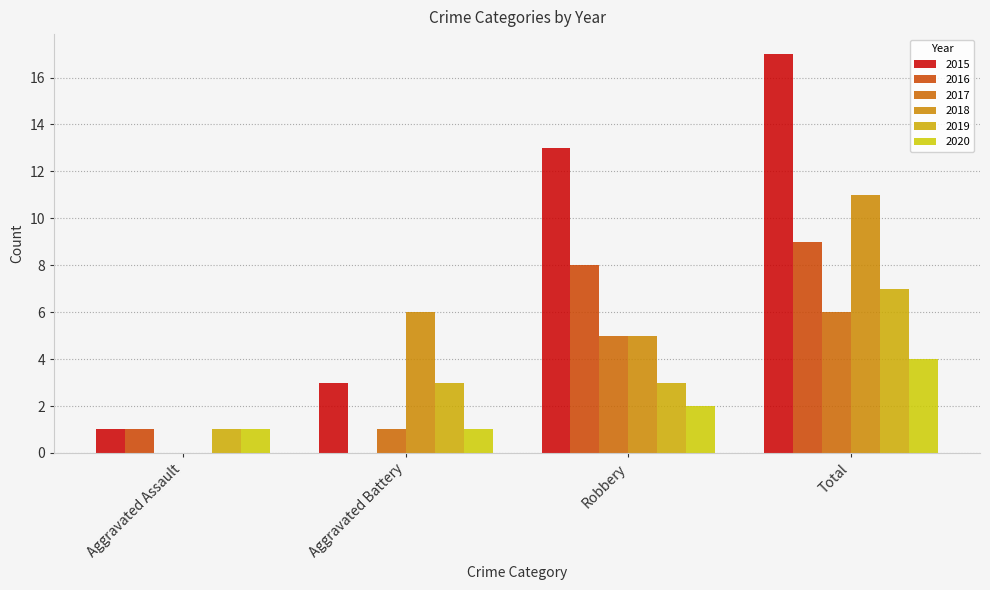

At which category is the sum across all series the highest?

Total